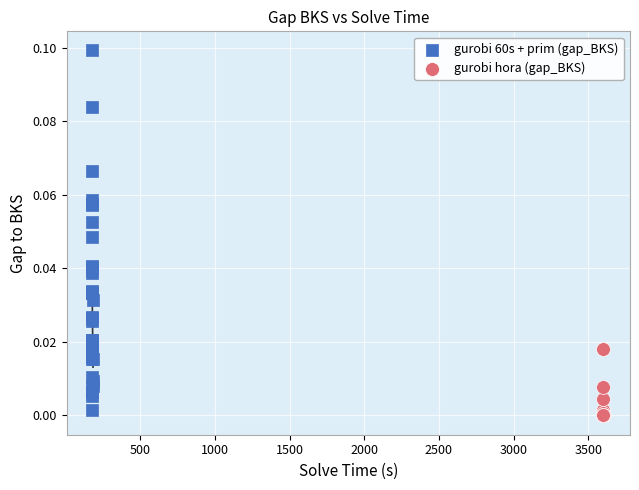

Which series has the largest Y range (max minus min)?

gurobi 60s + prim (gap_BKS)